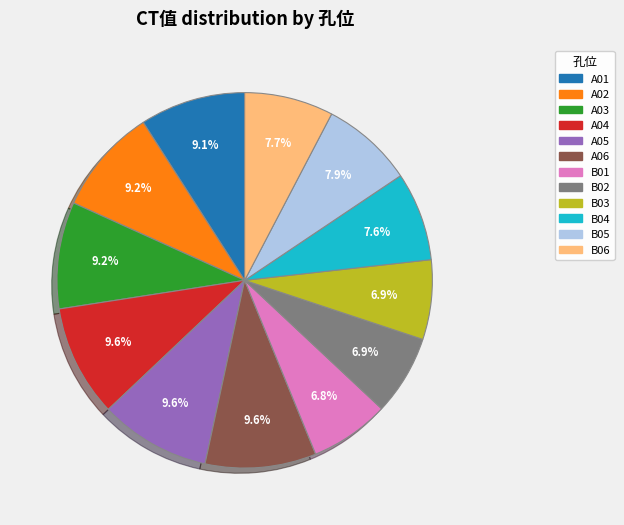

True or false: B02 accounts for 1% of the total.

False